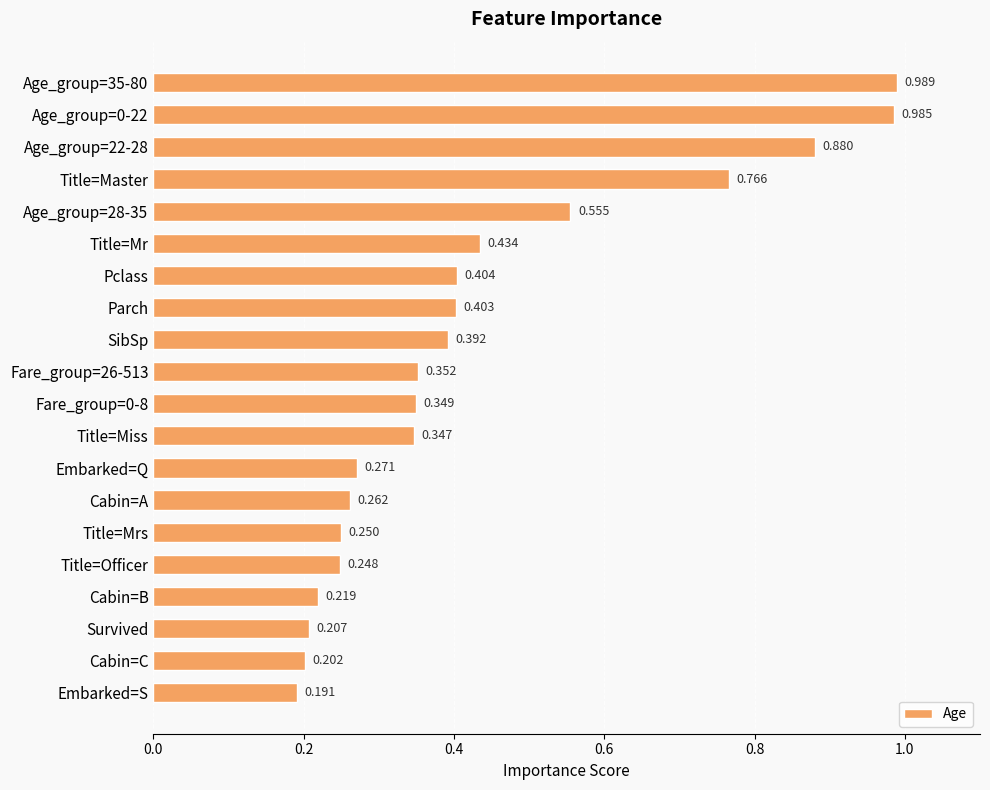

At which label is the value closest to 0?

Embarked=S